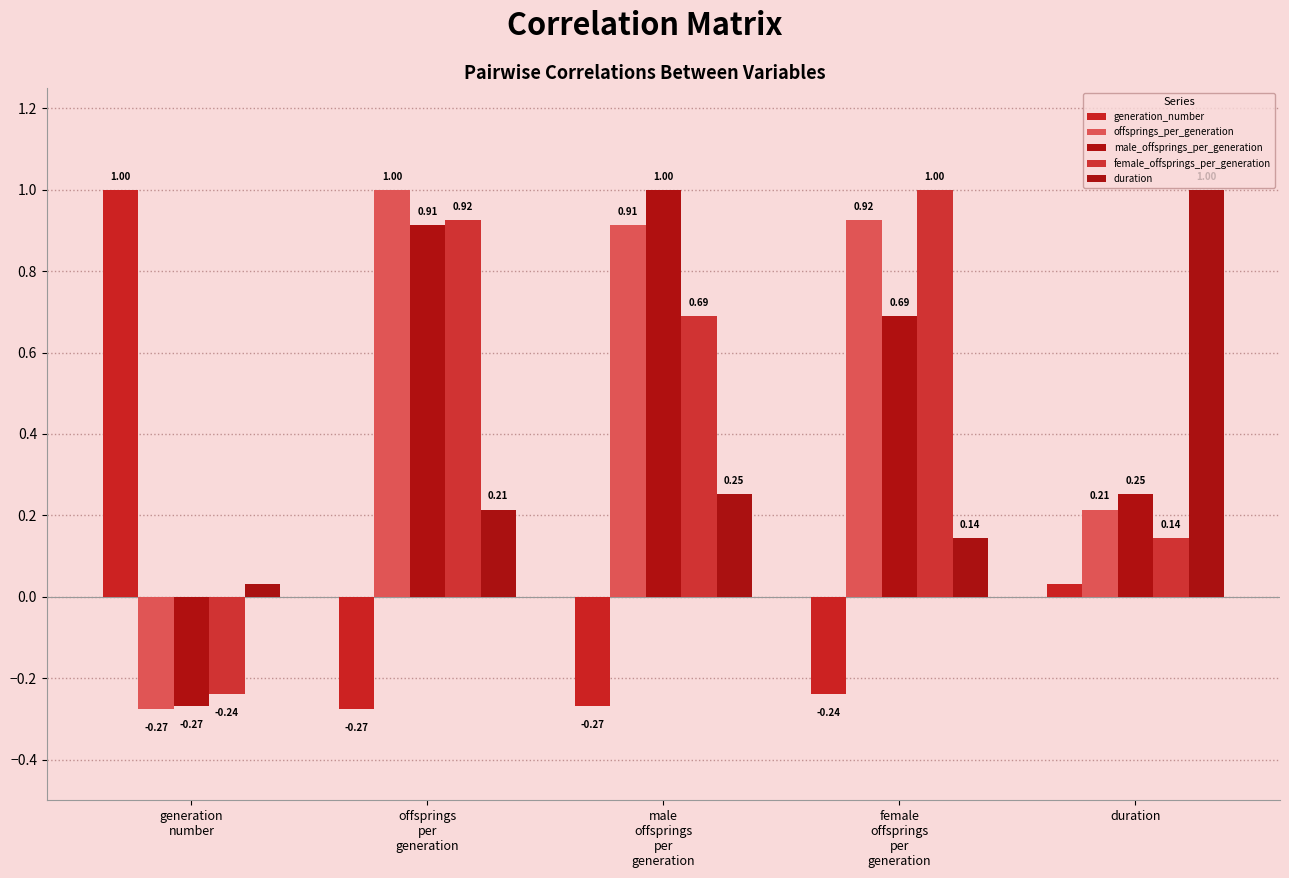

Rank the series at male
offsprings
per
generation from lowest to highest value.

generation_number, duration, female_offsprings_per_generation, offsprings_per_generation, male_offsprings_per_generation